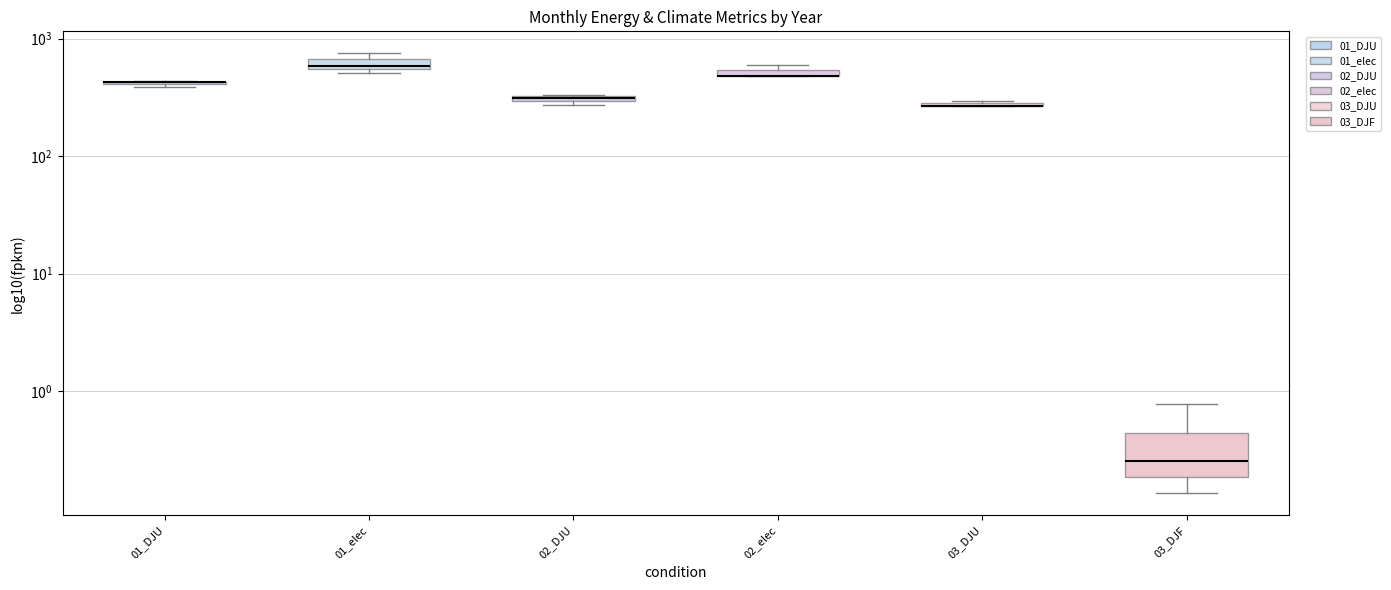

True or false: 01_elec has a value of 176.6 at 2022.

False